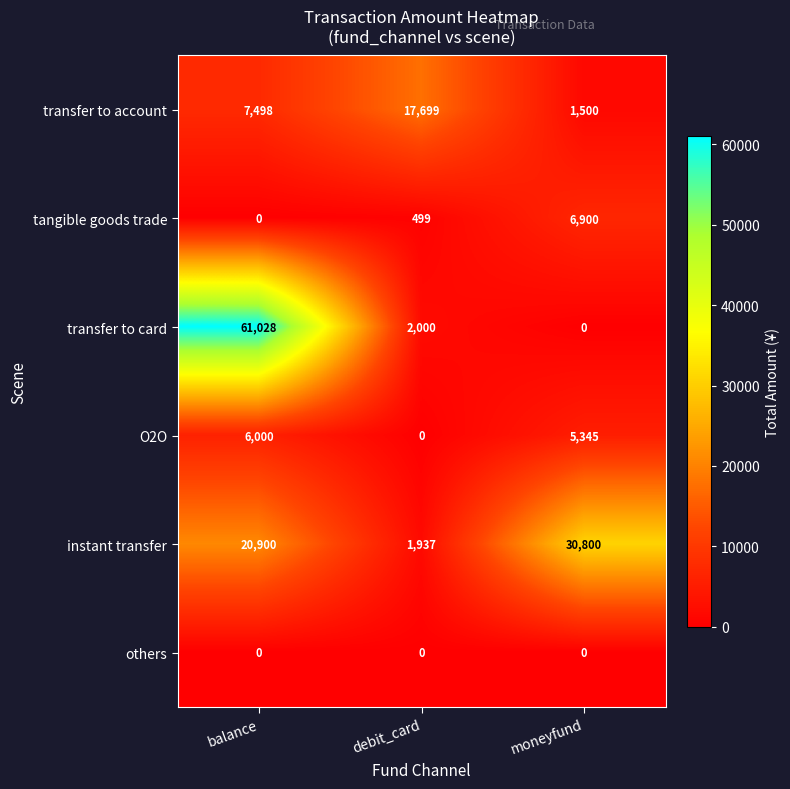

At how many categories does at least one series exceed 4810?

3